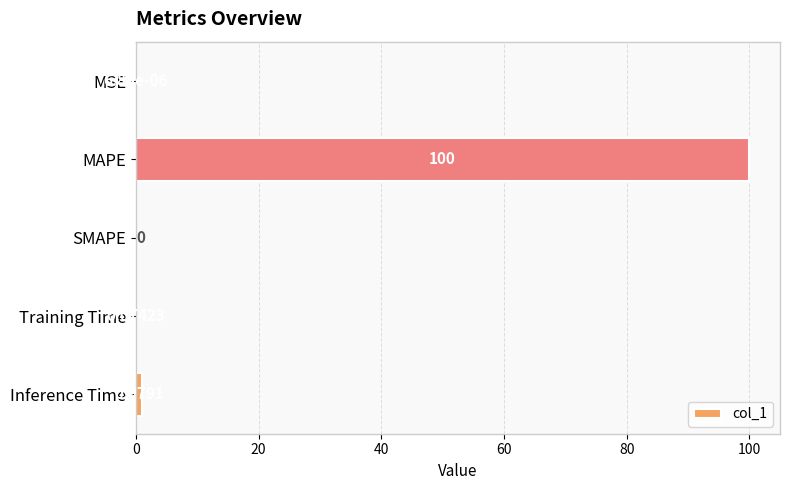

Which has a higher value, Training Time or MAPE?

MAPE